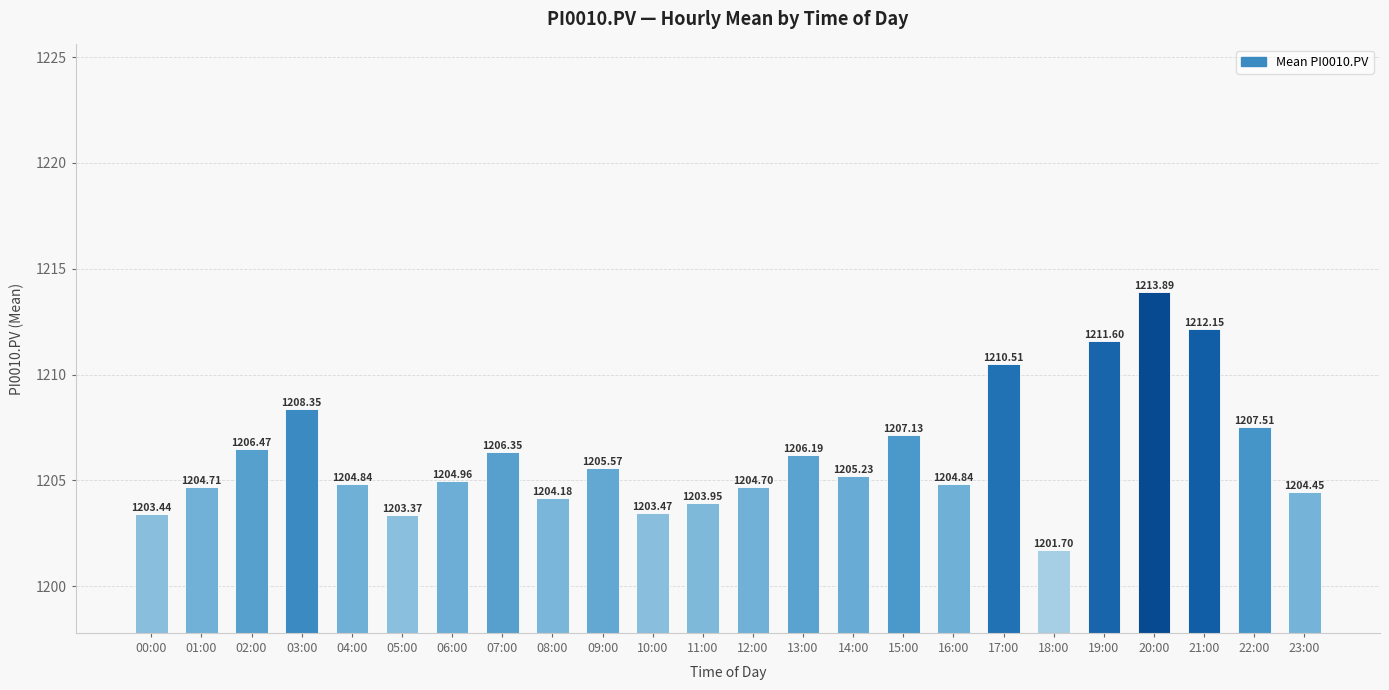

Which has a higher value, 05:00 or 09:00?

09:00